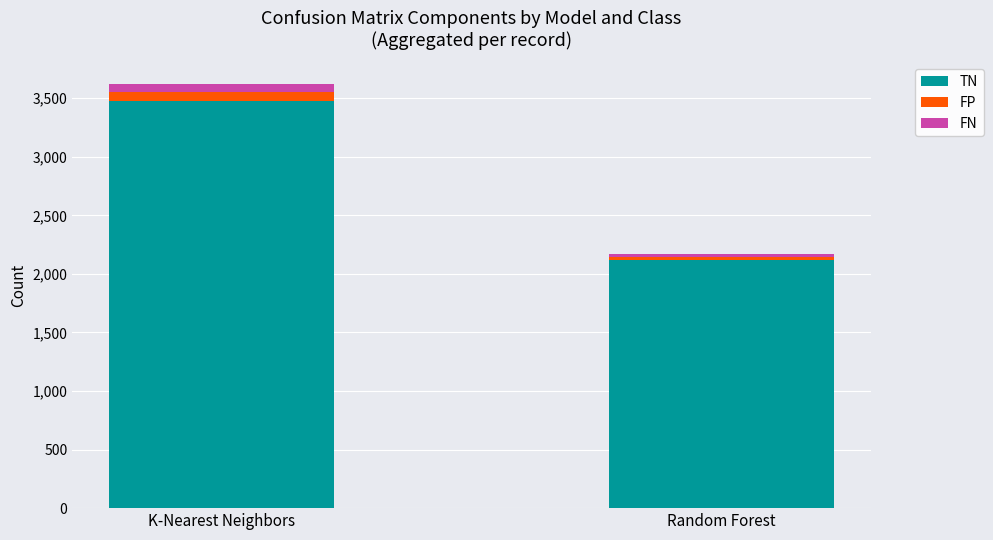

How many series are shown in this chart?

3